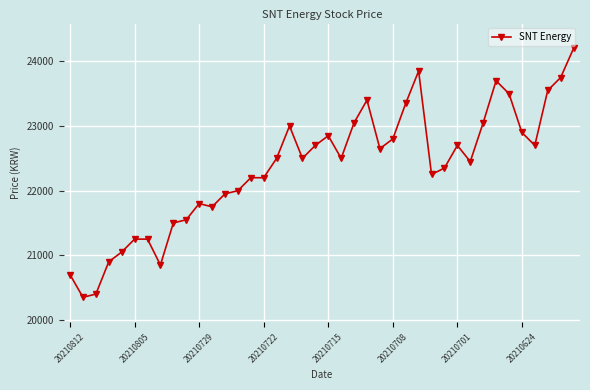

What is the value of the 19th point from the left?

22500